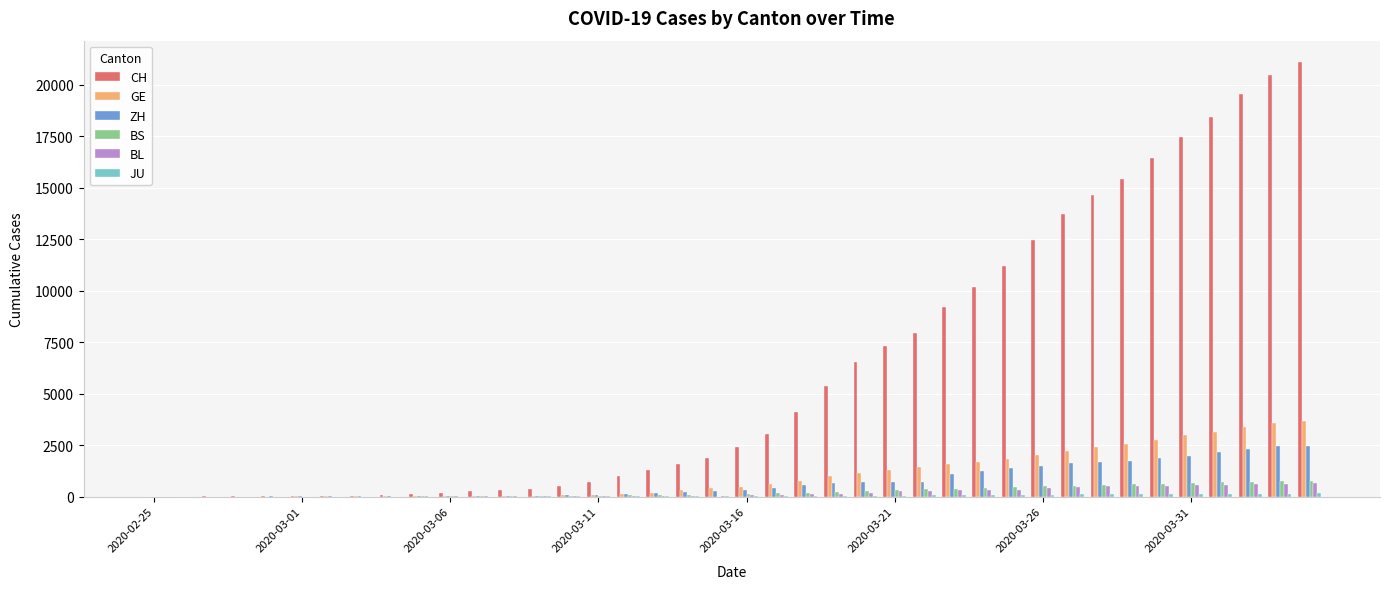

How many categories are shown in the chart?

40